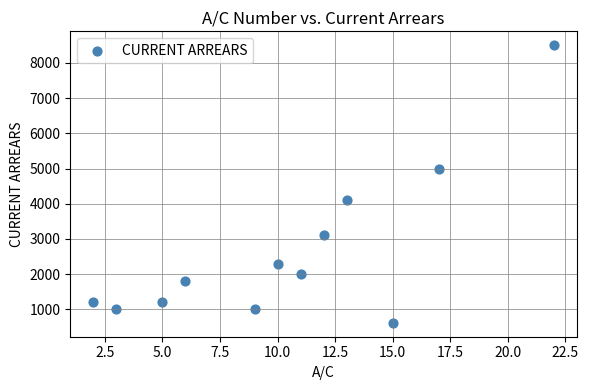

What is the range of Y values (max minus min)?

7880